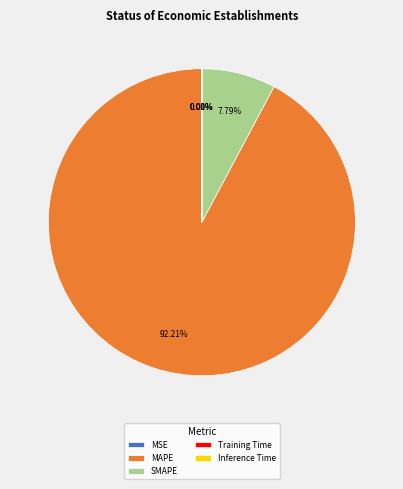

Is it true that MAPE is 84% of the pie?

False